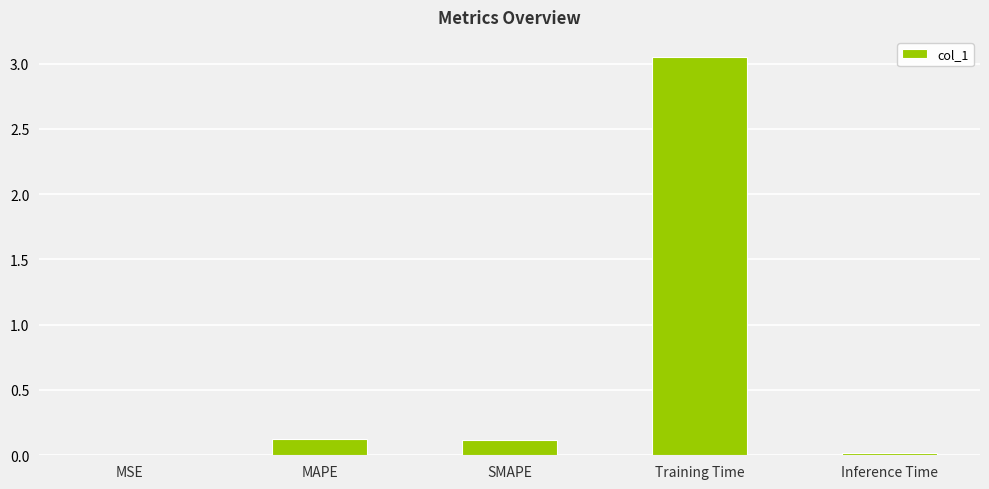

What is the sum of all values?

3.3